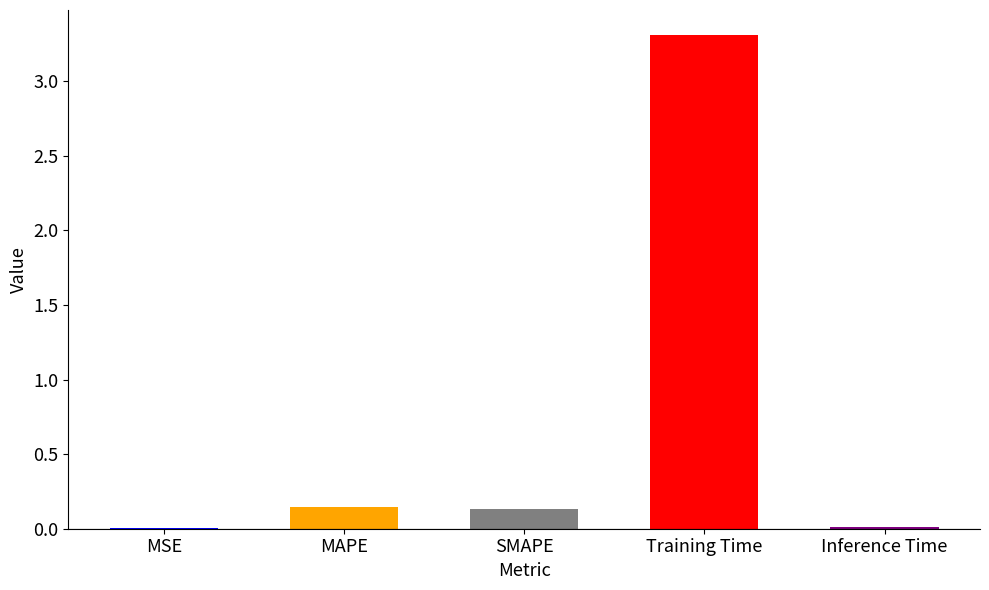

Is it true that the value at Training Time is 3.3?

True